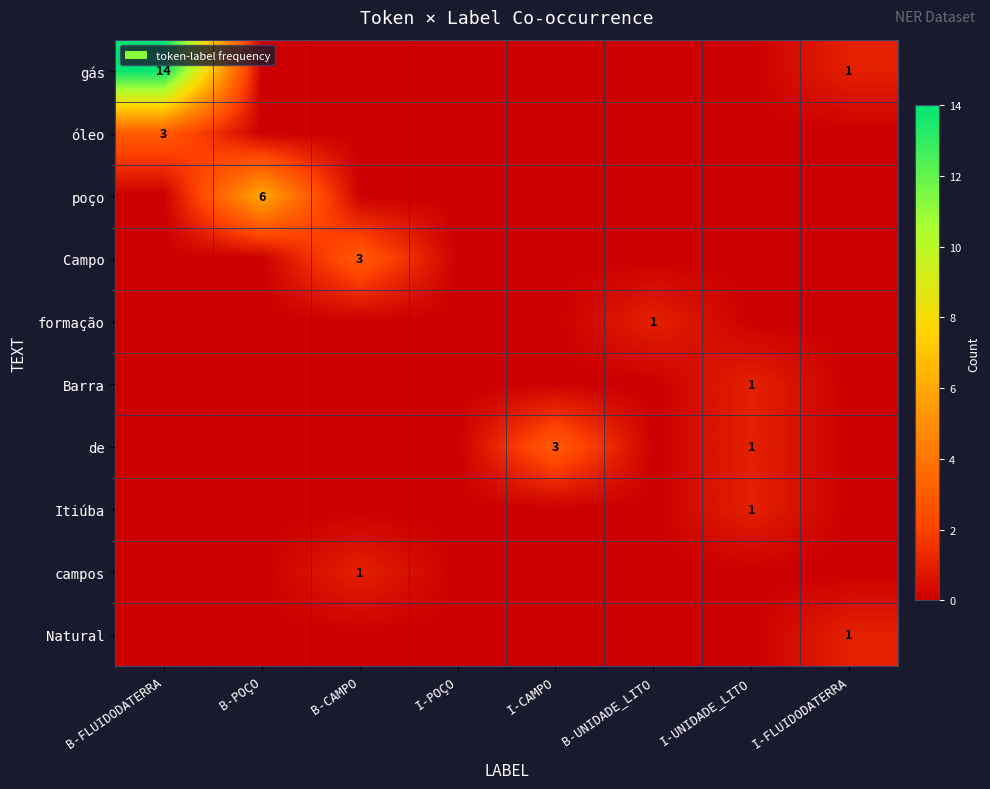

At which category is the sum across all series the highest?

B-FLUIDODATERRA